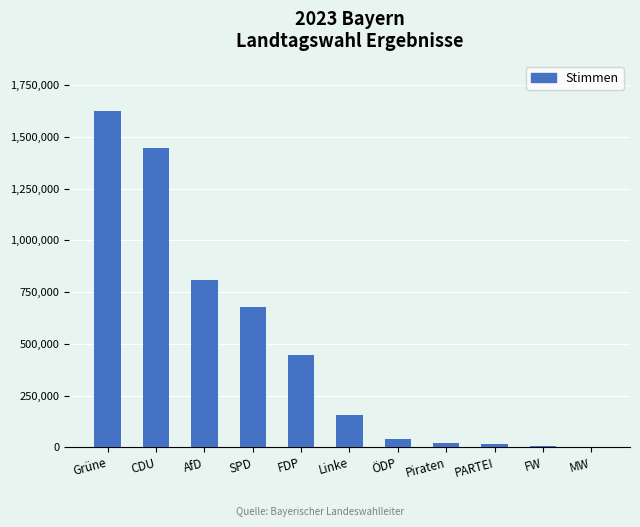

Which category has the highest value across all series?

Grüne